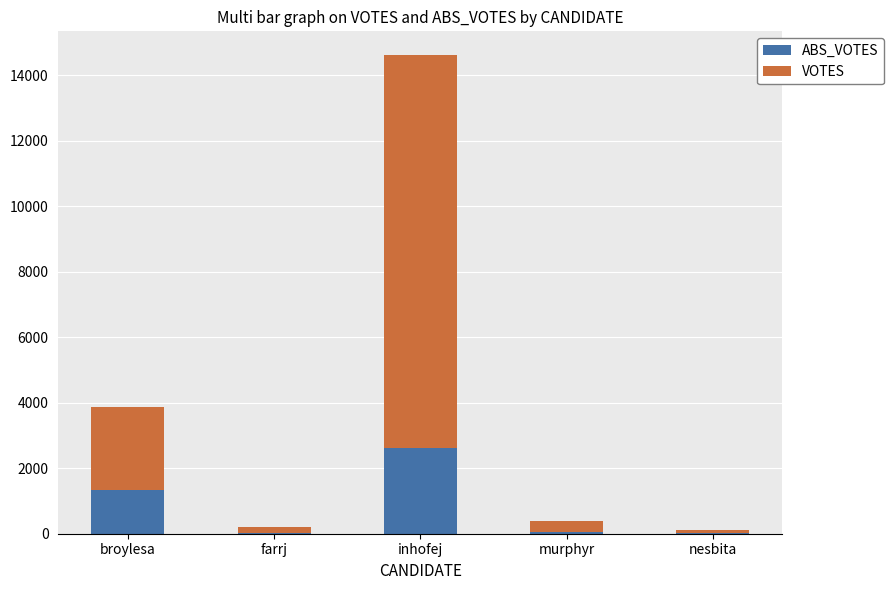

What is the total value across all series at broylesa?

3861